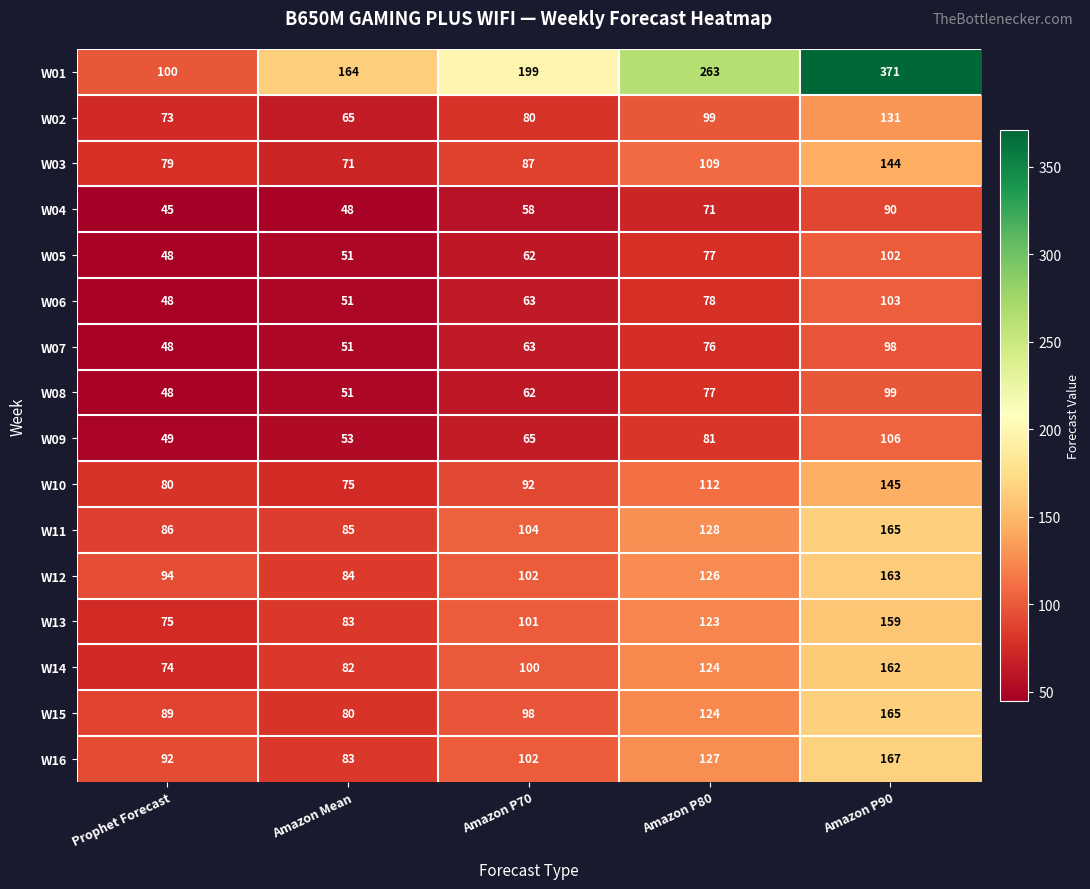

Which series changed the most between Prophet Forecast and Amazon Mean?

W01